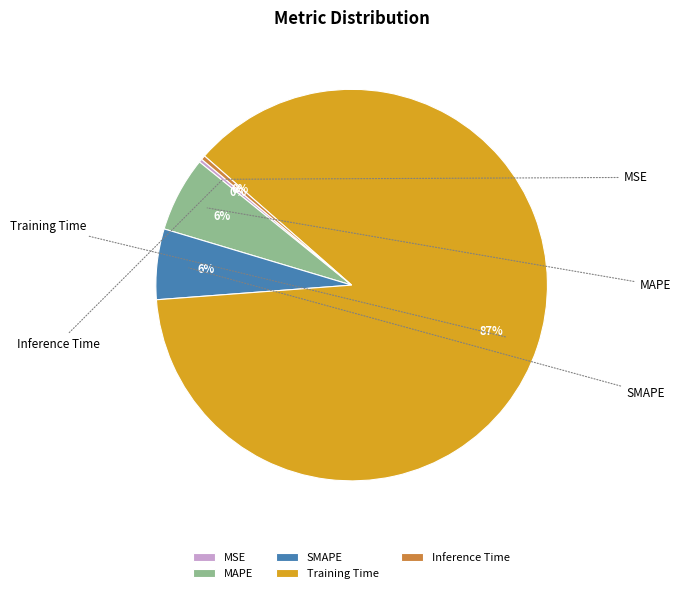

What portion of the pie excludes Inference Time?

99.6%